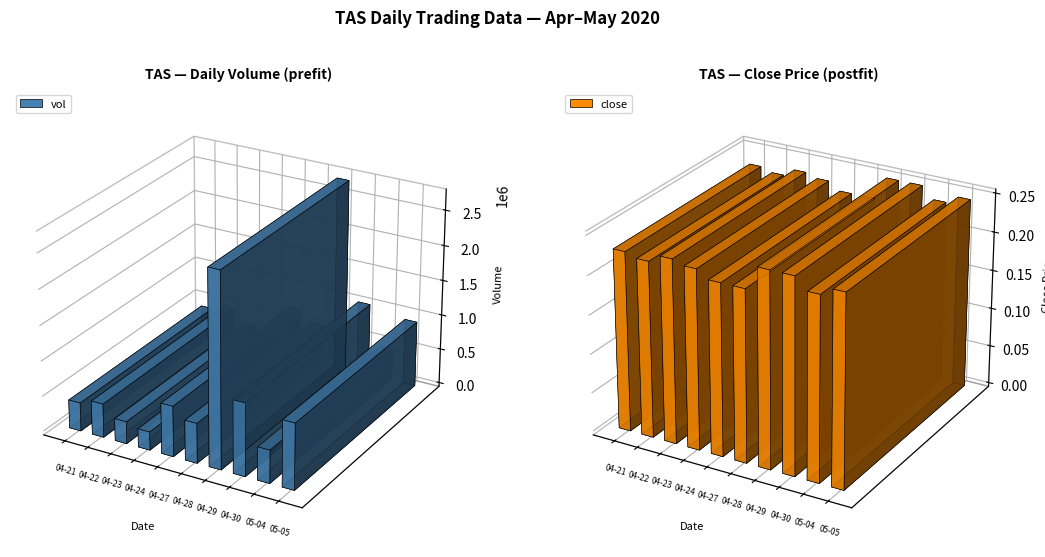

What is the value of the low bar at the 7th from the left?

0.2